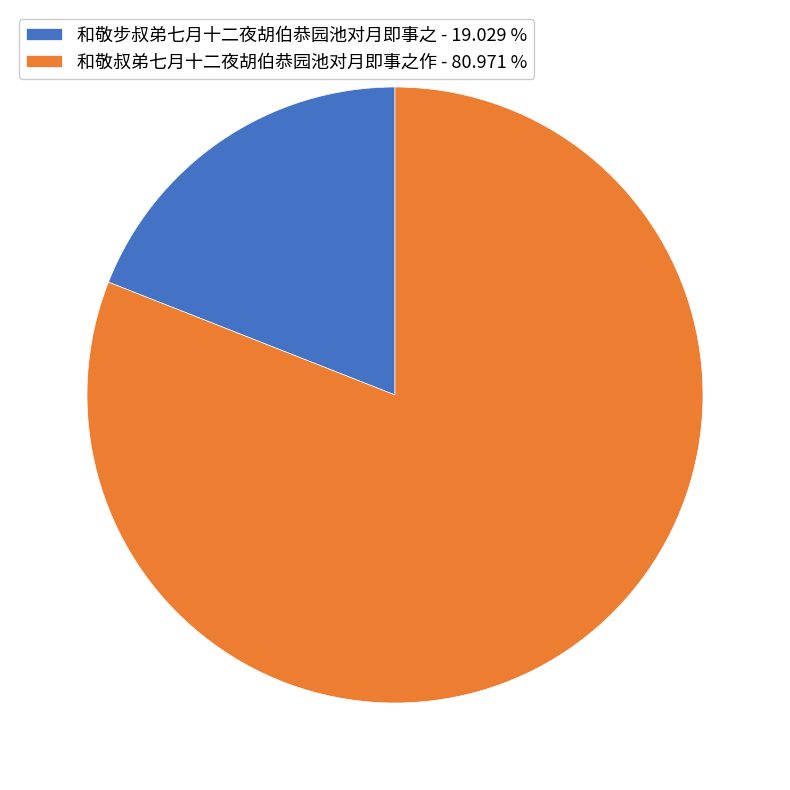

The 和敬叔弟七月十二夜胡伯恭园池对月即事之作 slice represents 96% of the pie. True or false?

False